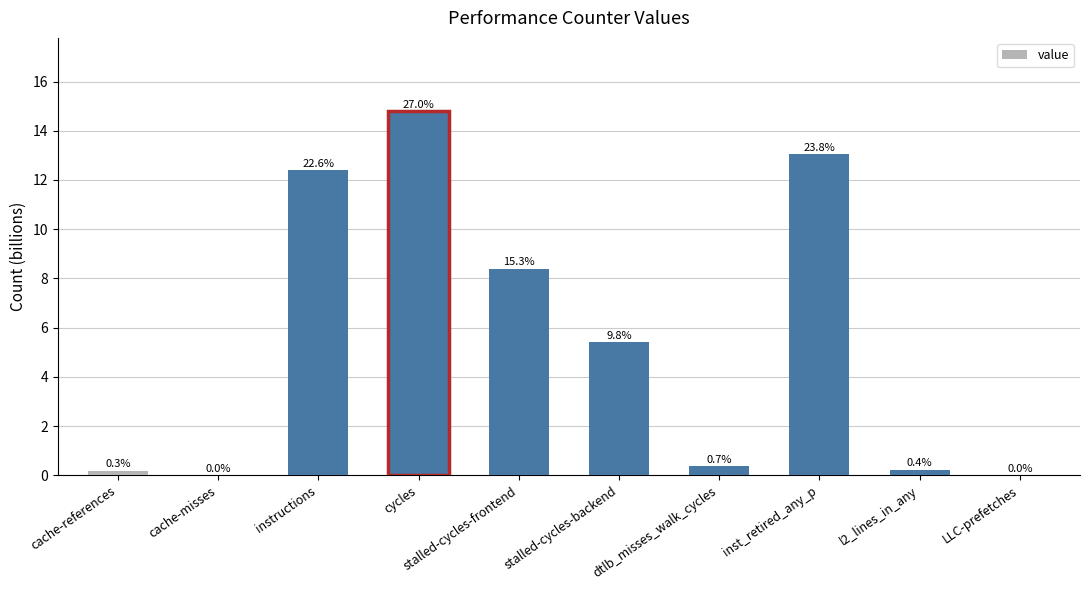

The value at cache-misses is 0.0. True or false?

True